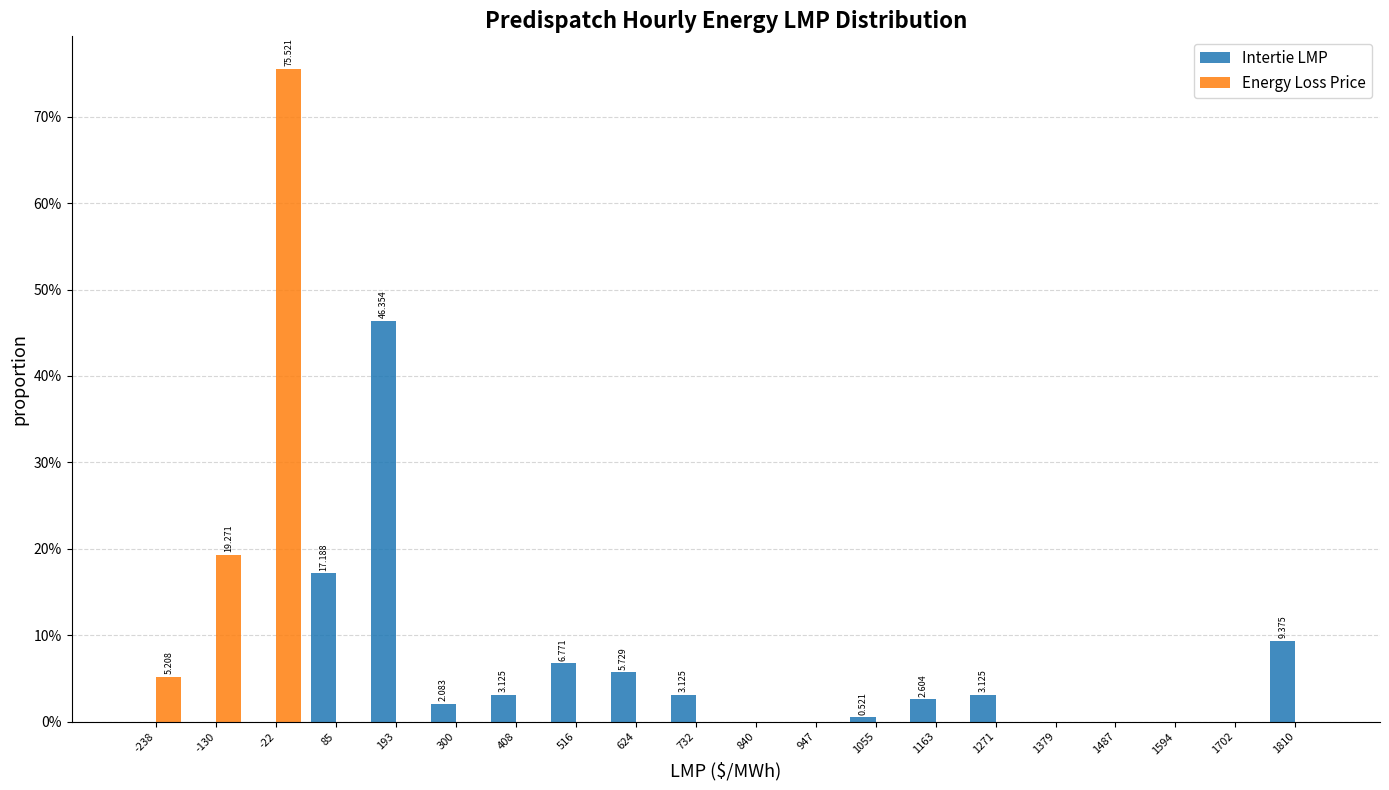

In the Energy Loss Price series, which range on the x-axis has the tallest bar?

-80 to 40